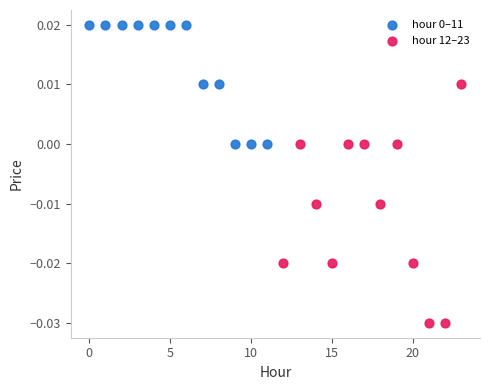

Which series reaches the minimum Y coordinate?

hour 12–23